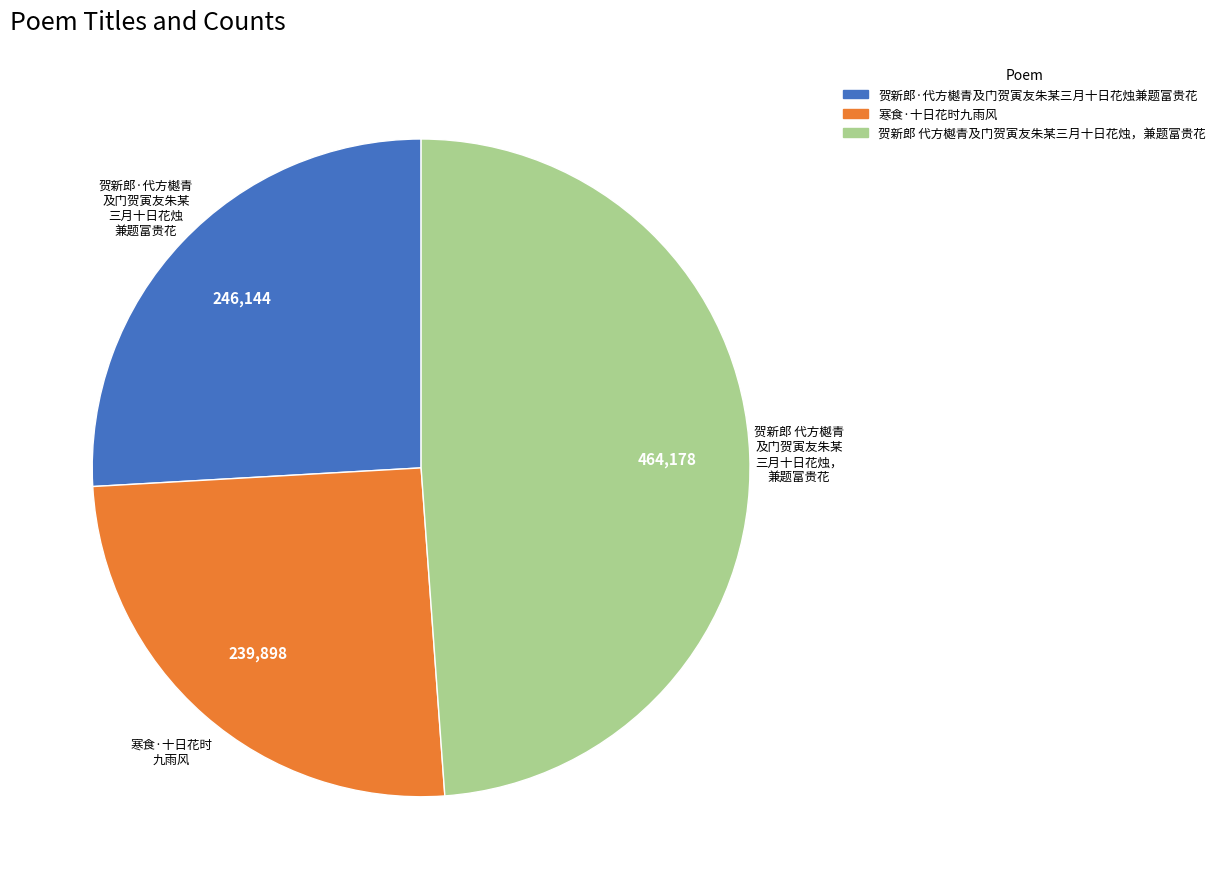

Between 贺新郎·代方樾青及门贺寅友朱某三月十日花烛兼题富贵花 and 寒食·十日花时九雨风, which is larger?

贺新郎·代方樾青及门贺寅友朱某三月十日花烛兼题富贵花